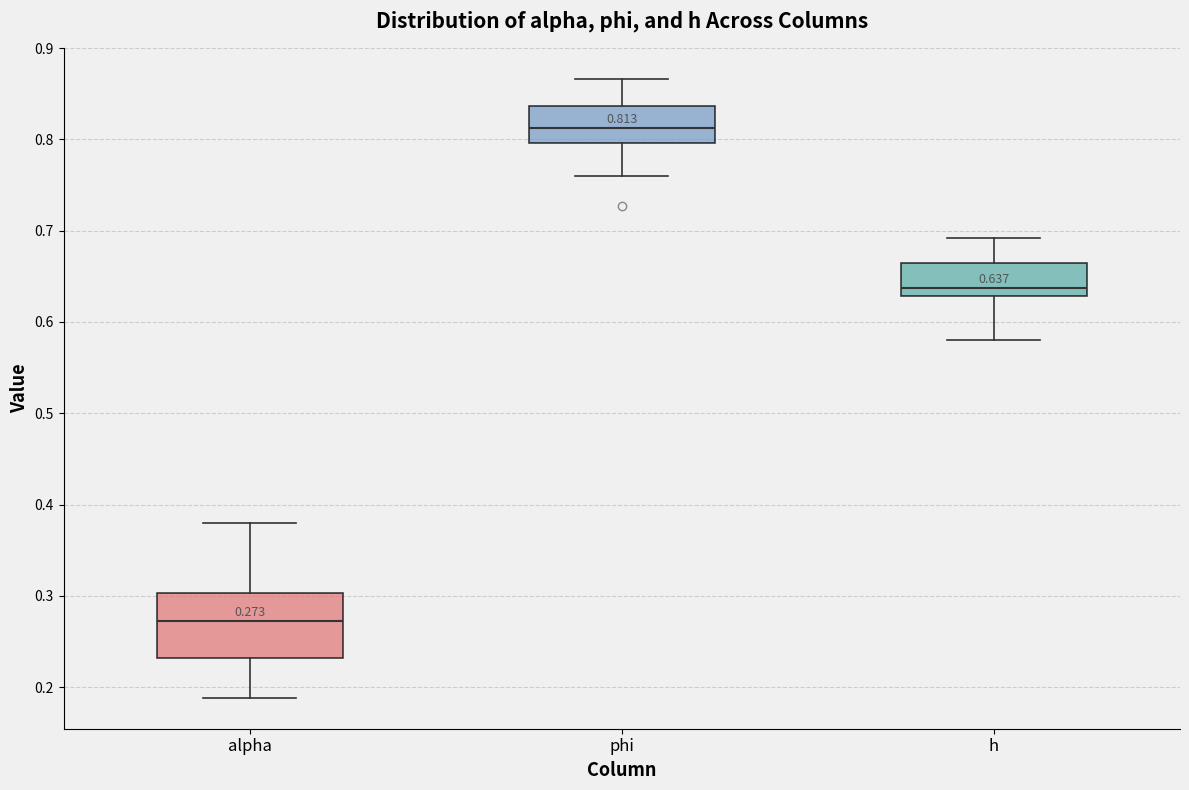

Which box has the lowest median line?

alpha